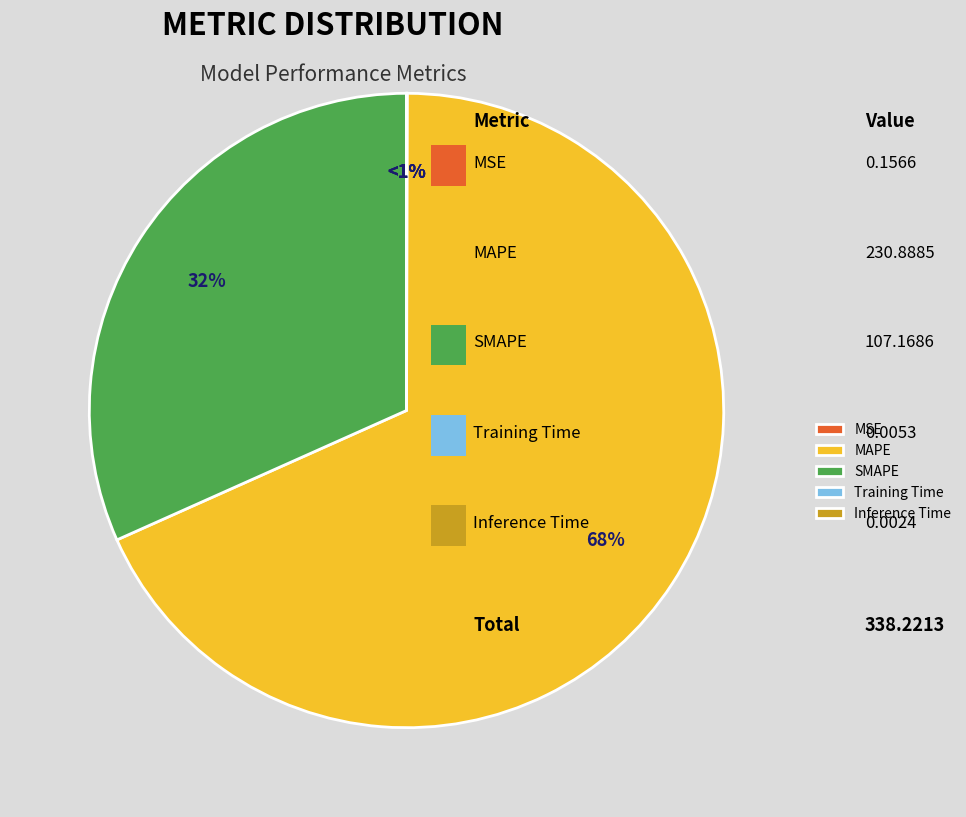

What is the majority slice?

MAPE